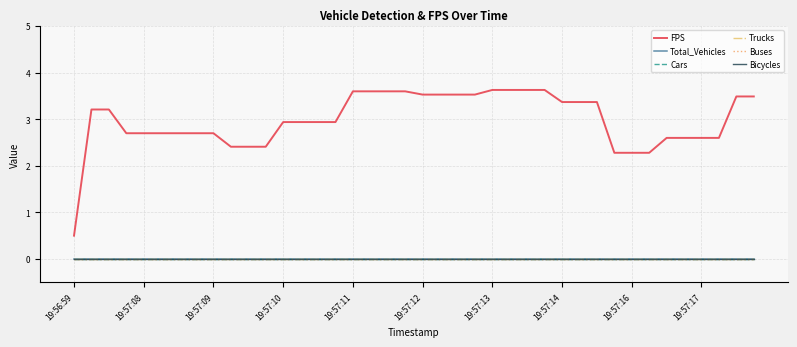

Does the chart have visible grid lines?

Yes